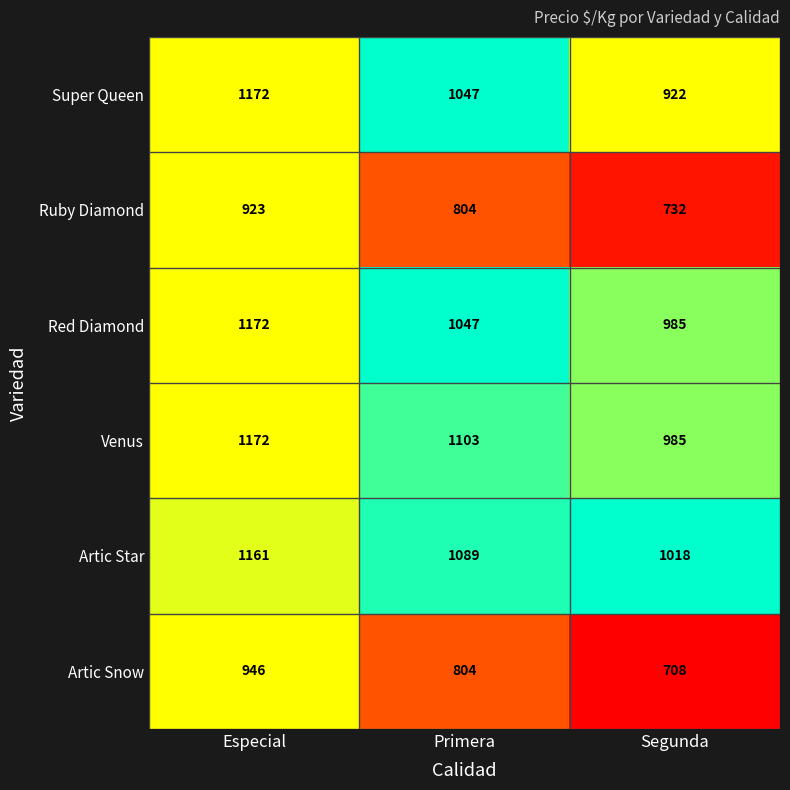

The Ruby Diamond series shows 1166 at Segunda. True or false?

False